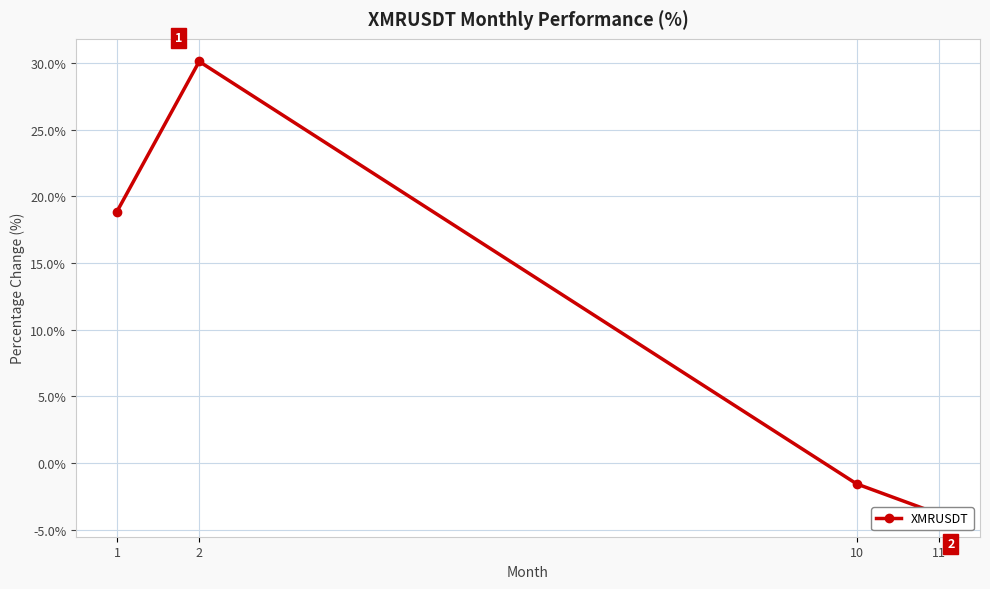

What is the sum of all values?

43.6